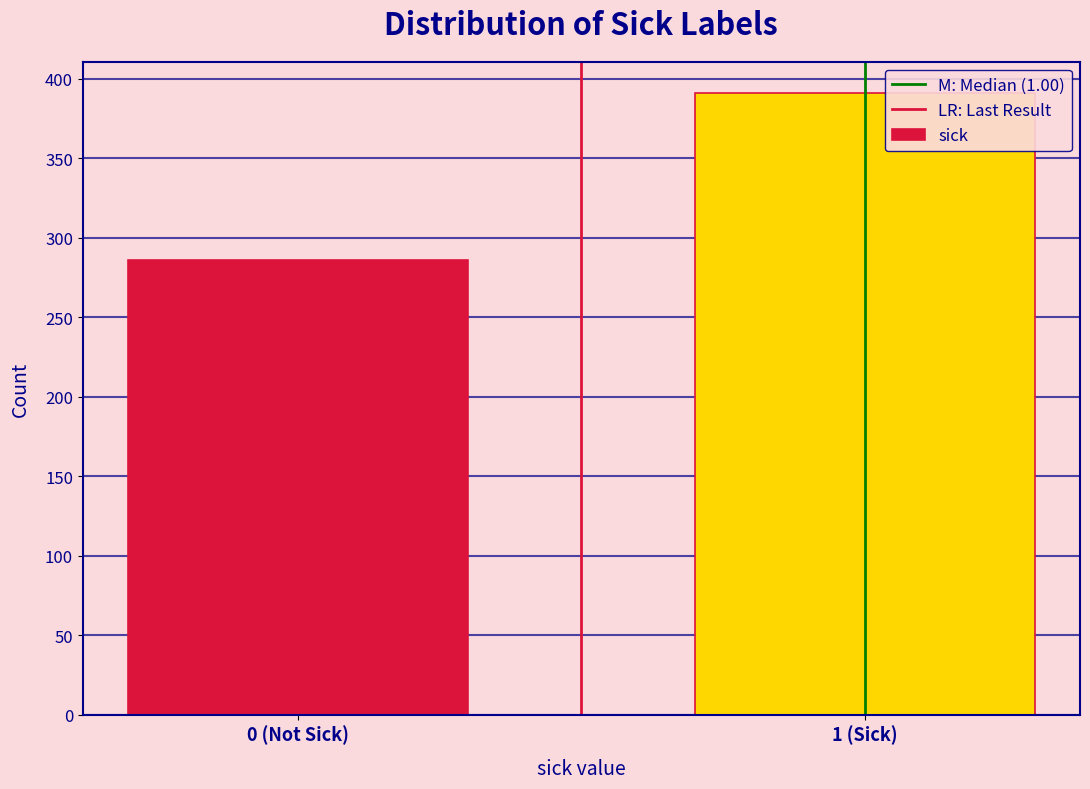

Reading right to left, what are all the values shown in this chart?

1 (Sick)=391	0 (Not Sick)=286